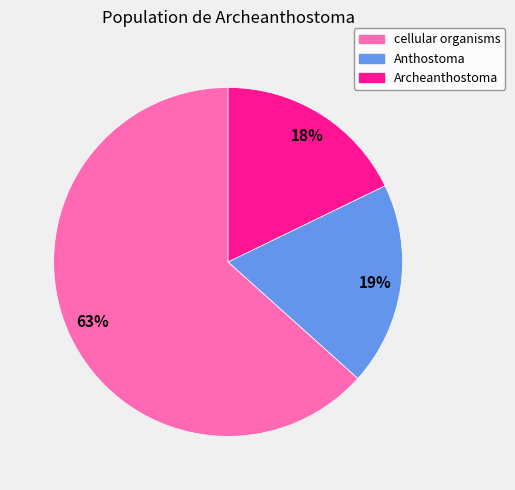

Does cellular organisms represent more than half of the total?

Yes